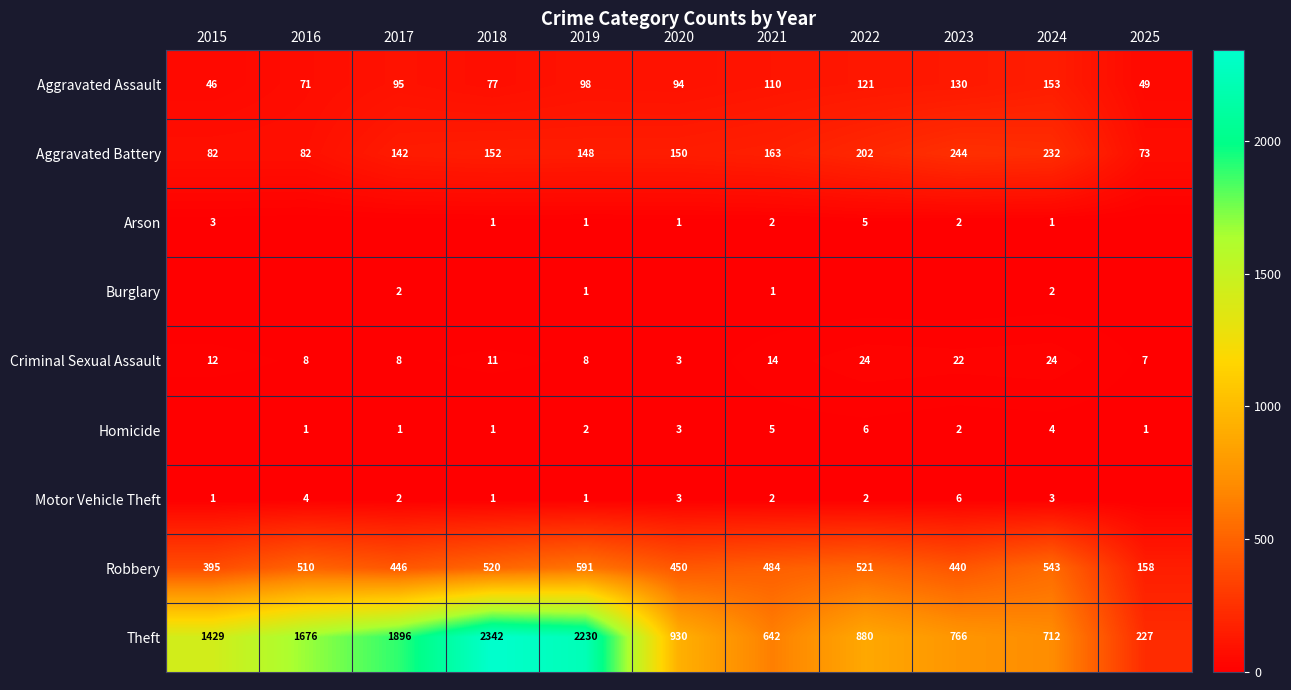

What is the difference between the Aggravated Battery values at 2021 and 2016?

81